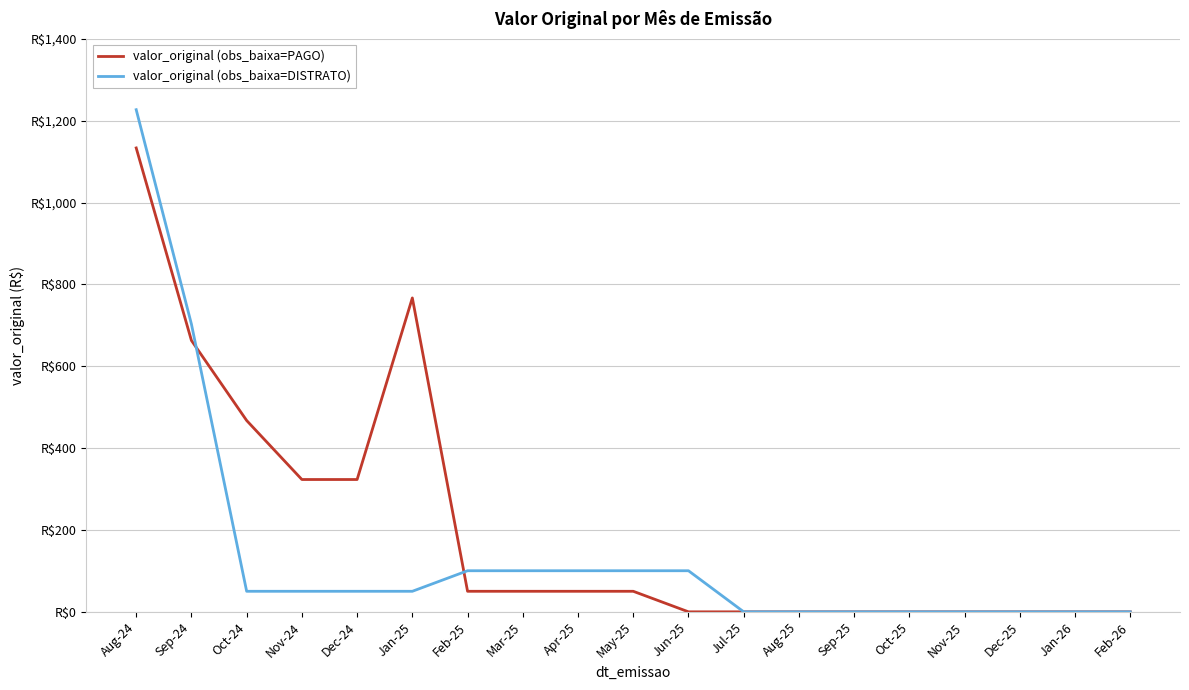

What are all the series names shown in the legend?

valor_original (obs_baixa=PAGO), valor_original (obs_baixa=DISTRATO)